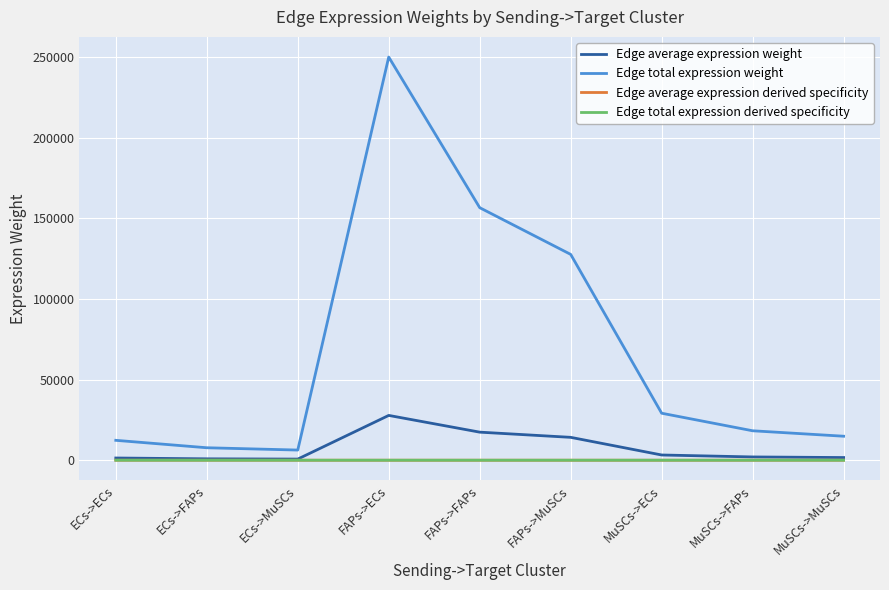

Does the chart display data point markers on the line(s)?

No